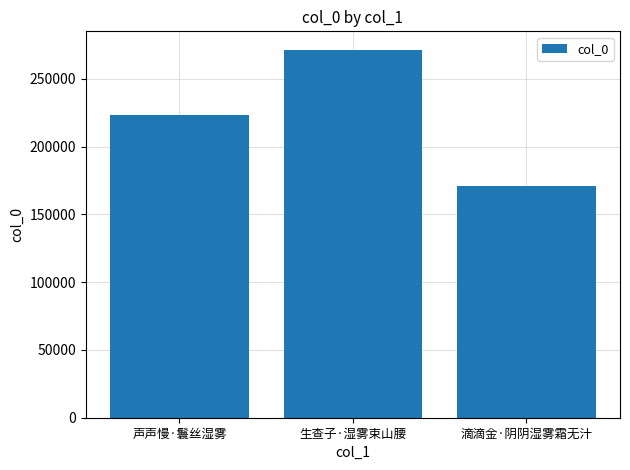

What is the minimum value shown in the chart?

171089